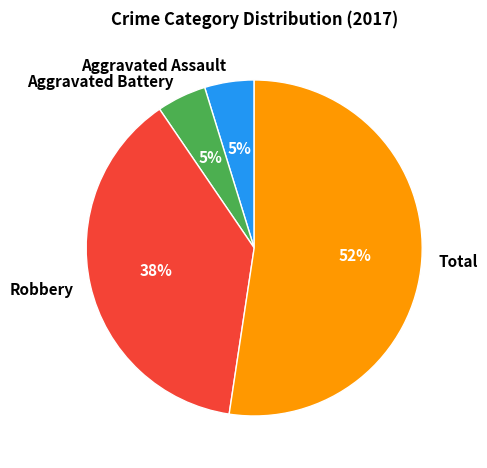

To the nearest percent, what is the average slice percentage?

25%